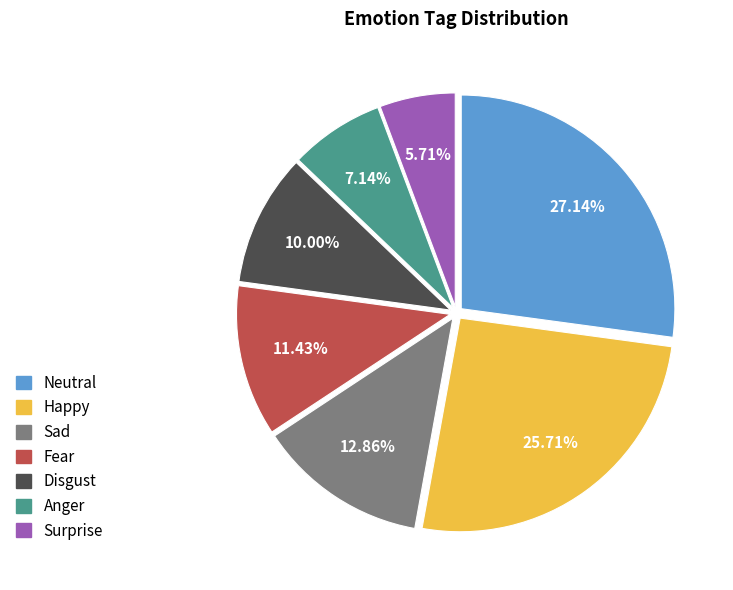

How many segments does this pie chart have?

7